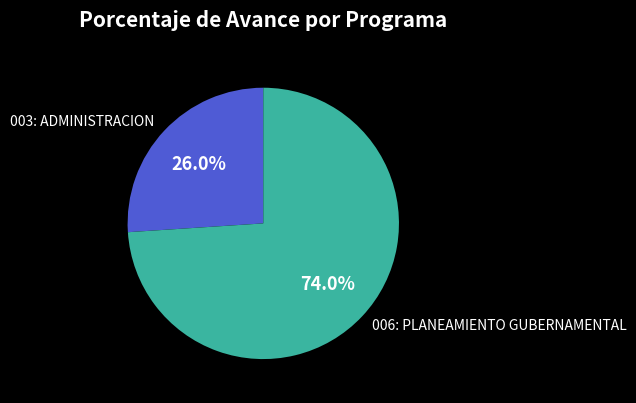

Is there any slice that represents more than half of the pie?

Yes